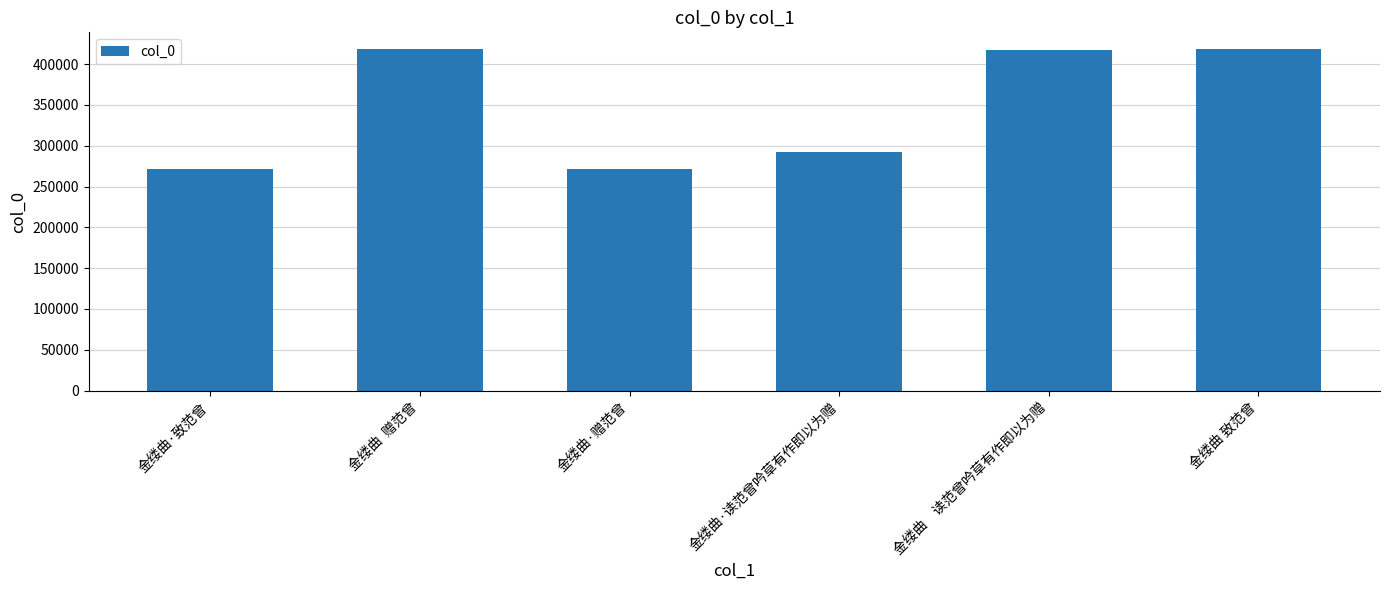

What is the sum of all values?

2088605